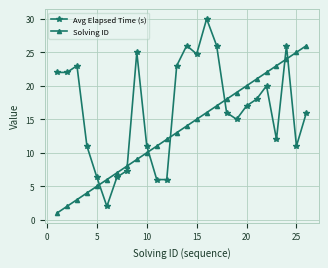

What is the greatest value displayed?

30.0